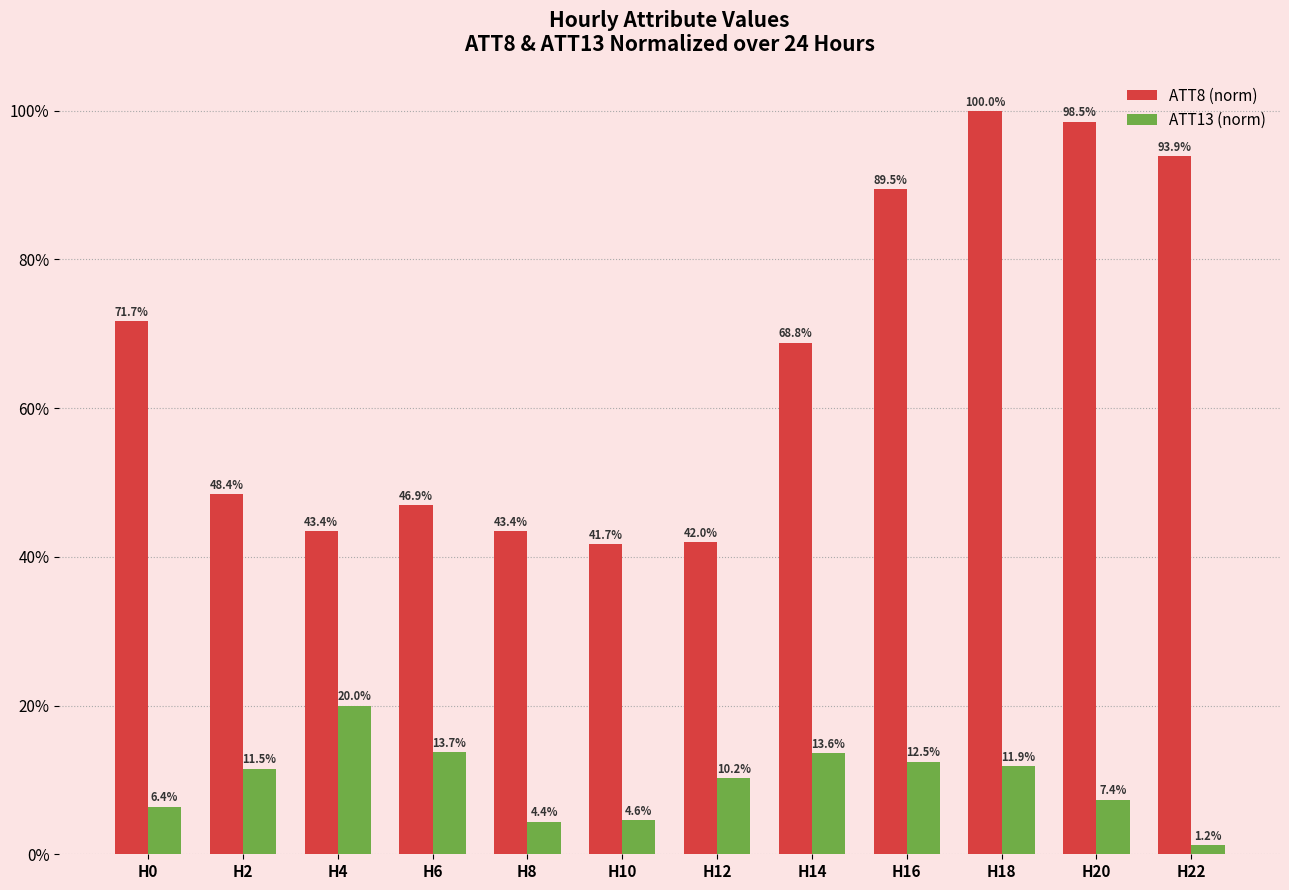

What is the value of the ATT8 (norm) bar at the 3rd from the left?

43.4